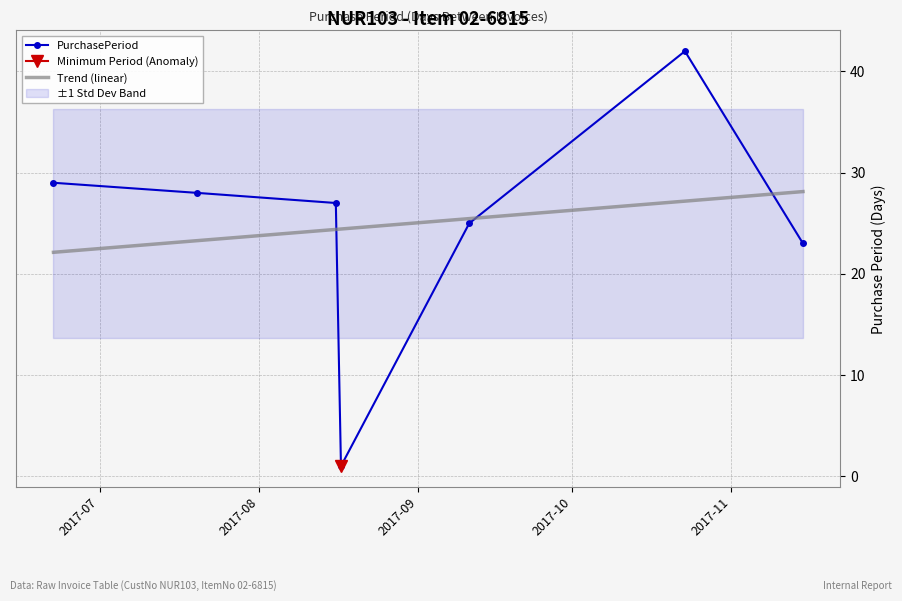

How many intersections are there between PurchasePeriod and Trend (linear)?

3